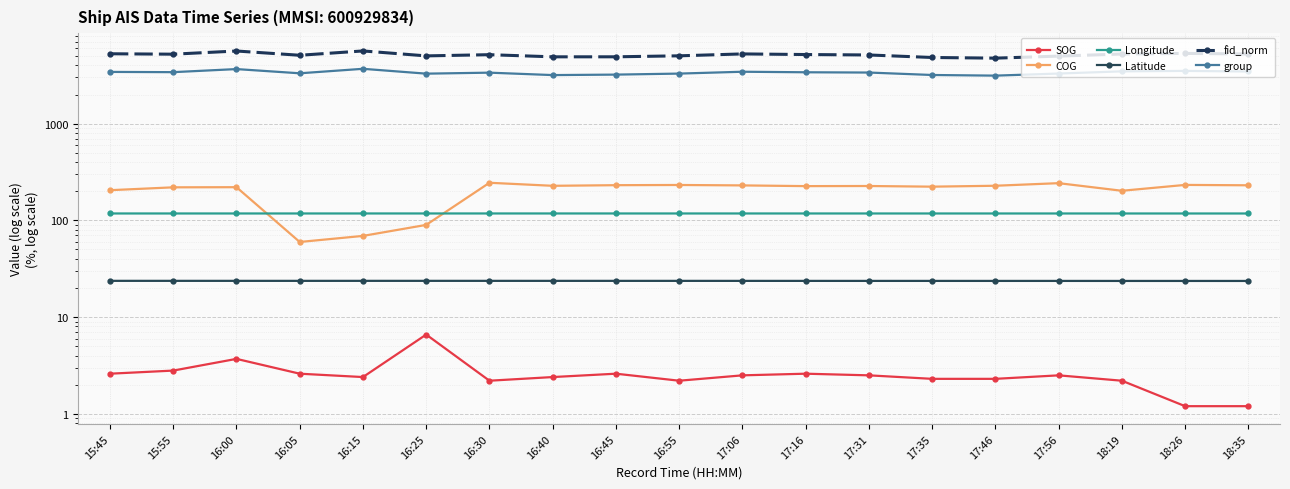

Reading right to left, list all the values displayed in this chart.

SOG: 18:35=1.2	18:26=1.2	18:19=2.2	17:56=2.5	17:46=2.3	17:35=2.3	17:31=2.5	17:16=2.6	17:06=2.5	16:55=2.2	16:45=2.6	16:40=2.4	16:30=2.2	16:25=6.6	16:15=2.4	16:05=2.6	16:00=3.7	15:55=2.8	15:45=2.6
COG: 18:35=230.5	18:26=232.6	18:19=202.3	17:56=242.5	17:46=228.0	17:35=223.1	17:31=226.6	17:16=226.0	17:06=229.9	16:55=232.2	16:45=231.1	16:40=227.7	16:30=244.8	16:25=89.8	16:15=69.1	16:05=59.8	16:00=220.3	15:55=219.6	15:45=205.1
Longitude: 18:35=117.8	18:26=117.8	18:19=117.8	17:56=117.8	17:46=117.8	17:35=117.8	17:31=117.8	17:16=117.9	17:06=117.9	16:55=117.9	16:45=117.9	16:40=117.9	16:30=117.9	16:25=117.9	16:15=117.9	16:05=117.9	16:00=117.9	15:55=117.9	15:45=117.9
Latitude: 18:35=23.6	18:26=23.6	18:19=23.7	17:56=23.7	17:46=23.7	17:35=23.7	17:31=23.7	17:16=23.7	17:06=23.7	16:55=23.7	16:45=23.7	16:40=23.7	16:30=23.7	16:25=23.7	16:15=23.7	16:05=23.7	16:00=23.7	15:55=23.7	15:45=23.7
fid_norm: 18:35=5250.0	18:26=5321.0	18:19=5246.0	17:56=4992.0	17:46=4754.0	17:35=4830.0	17:31=5128.0	17:16=5181.0	17:06=5258.0	16:55=5025.0	16:45=4909.0	16:40=4906.0	16:30=5163.0	16:25=5017.0	16:15=5645.0	16:05=5092.0	16:00=5636.0	15:55=5225.0	15:45=5276.0
group: 18:35=3460.0	18:26=3510.0	18:19=3472.0	17:56=3296.0	17:46=3136.0	17:35=3184.0	17:31=3375.0	17:16=3397.0	17:06=3440.0	16:55=3292.0	16:45=3213.0	16:40=3177.0	16:30=3366.0	16:25=3287.0	16:15=3689.0	16:05=3315.0	16:00=3665.0	15:55=3406.0	15:45=3426.0